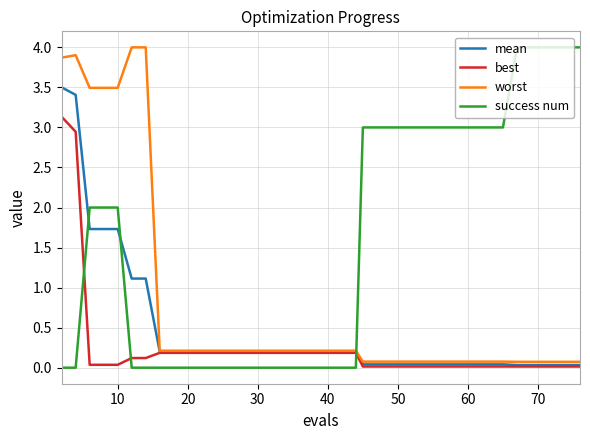

Which series has the largest total across all categories?

success num